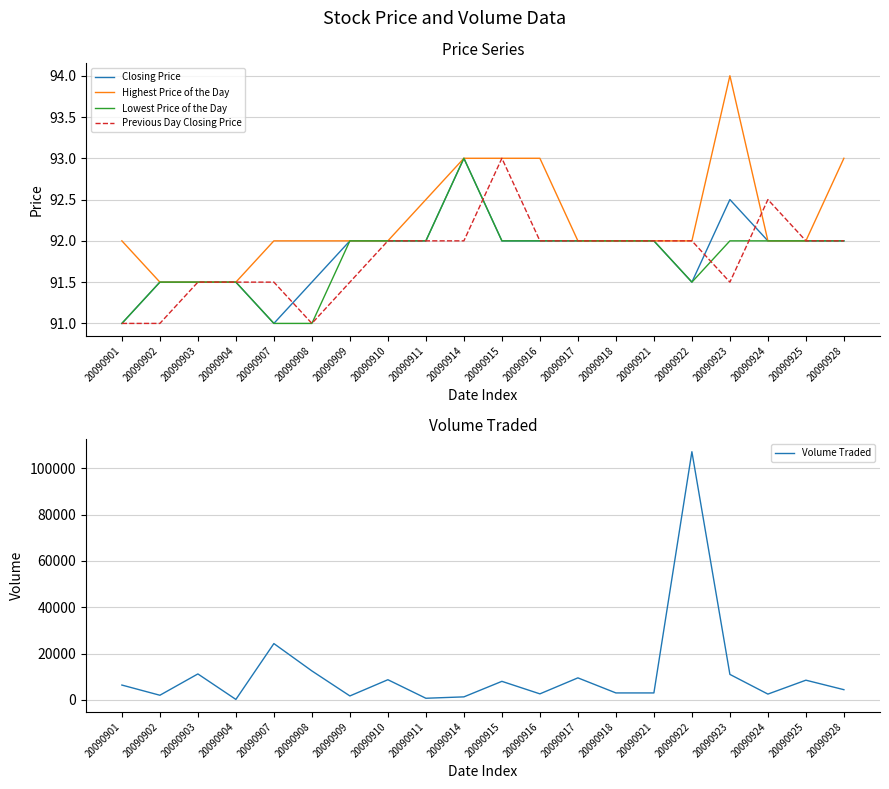

At 20090918, list the series in order from smallest to largest.

Closing Price, Highest Price of the Day, Lowest Price of the Day, Previous Day Closing Price, Volume Traded